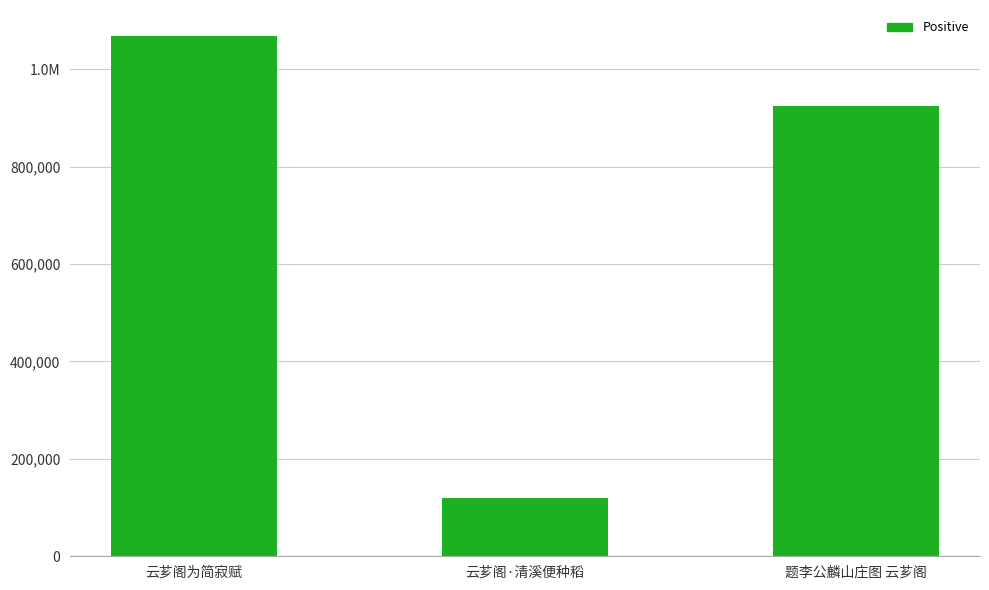

The value at 云芗阁·清溪便种稻 is 119233. True or false?

True